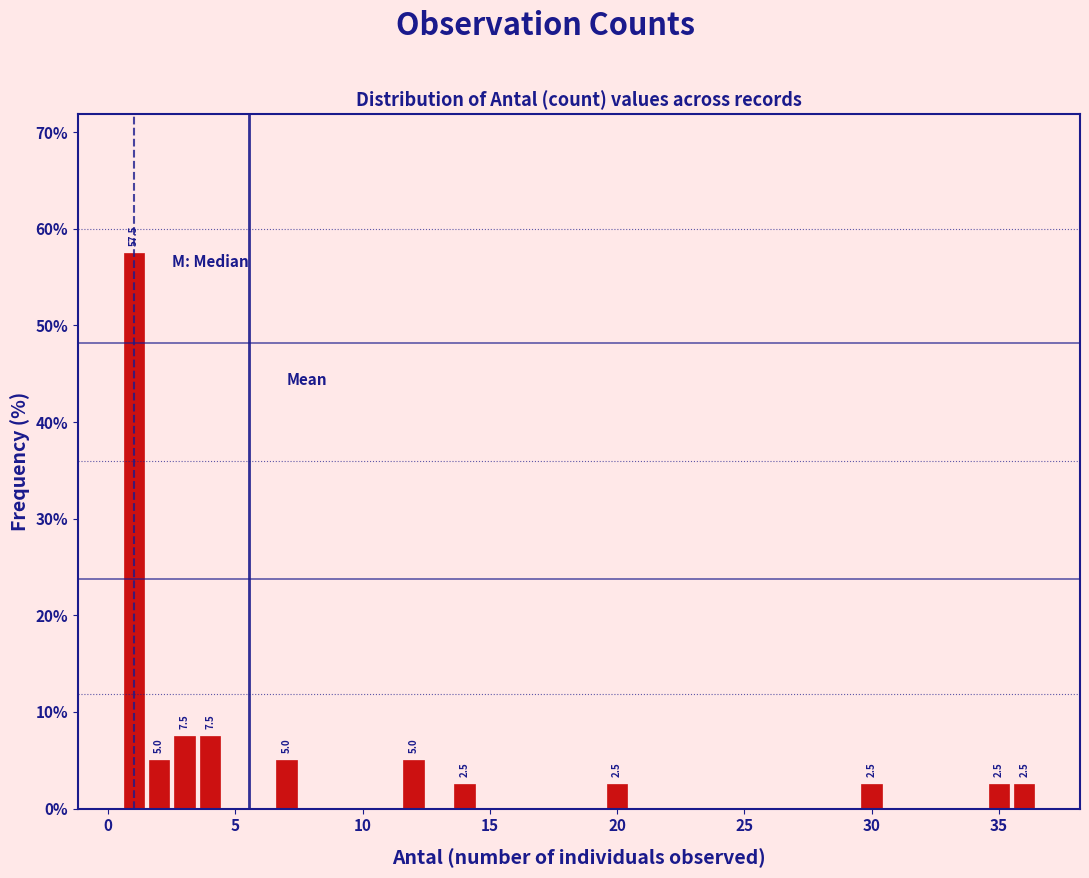

Around what value on the x-axis is the tallest bar? Give the approximate position of its centre, as read against the axis.

1.0